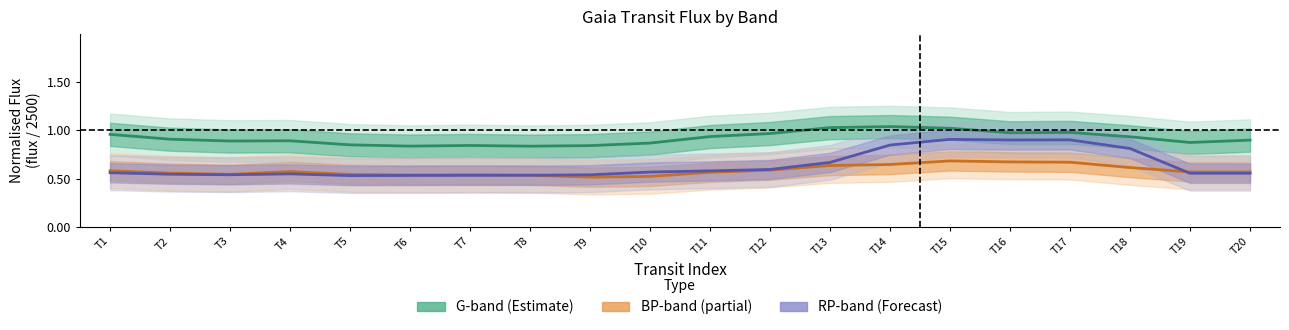

What is the maximum value shown in the chart?

1.0